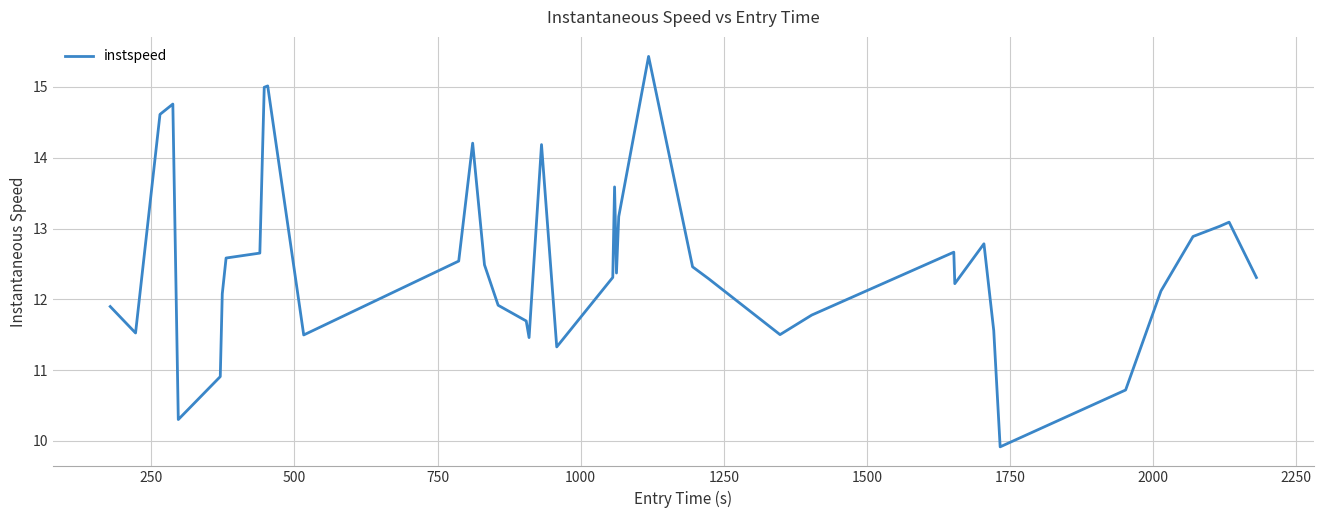

What is the difference between the maximum and minimum values?

5.5